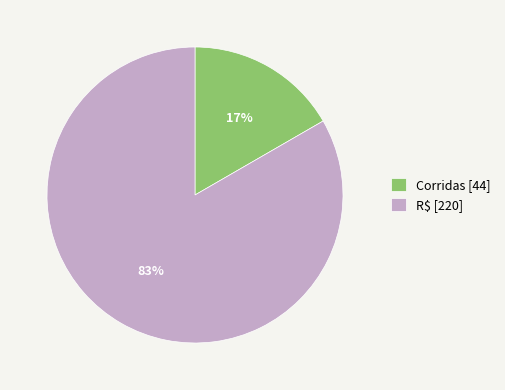

True or false: Corridas accounts for 28% of the total.

False